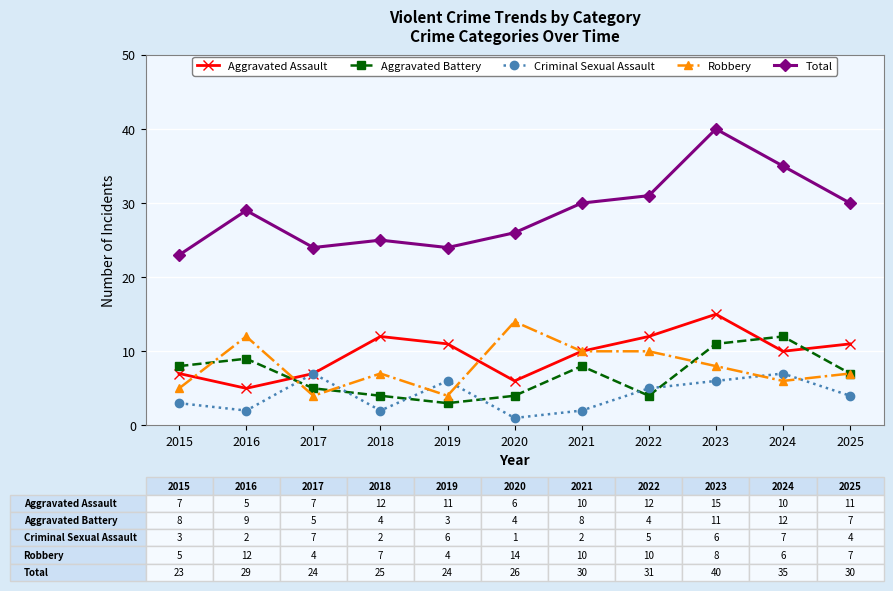

True or false: Aggravated Battery and Total intersect in this chart.

False